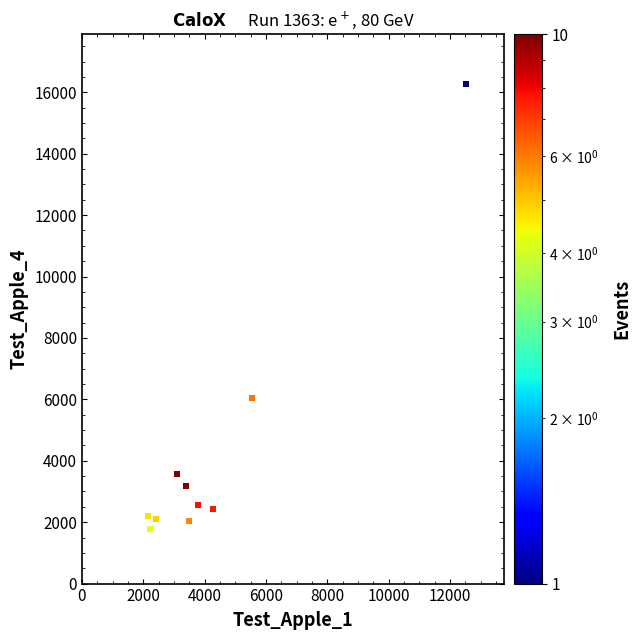

What Y value in the scatter plot is closest to 9016?

6051.4